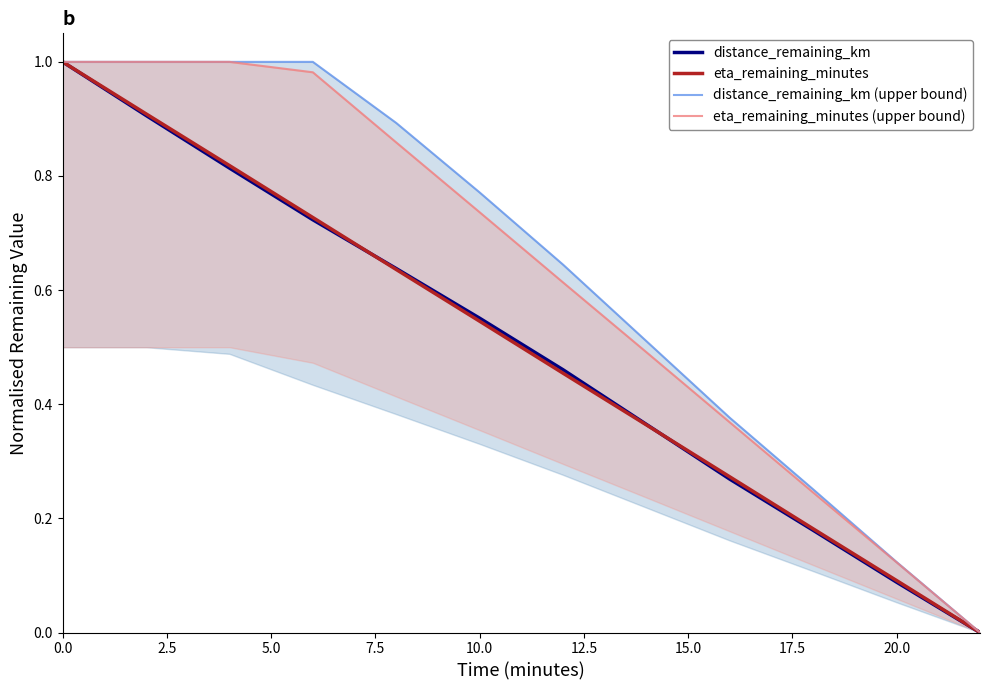

Is it true that distance_remaining_km equals 0.9 at 10.0?

False